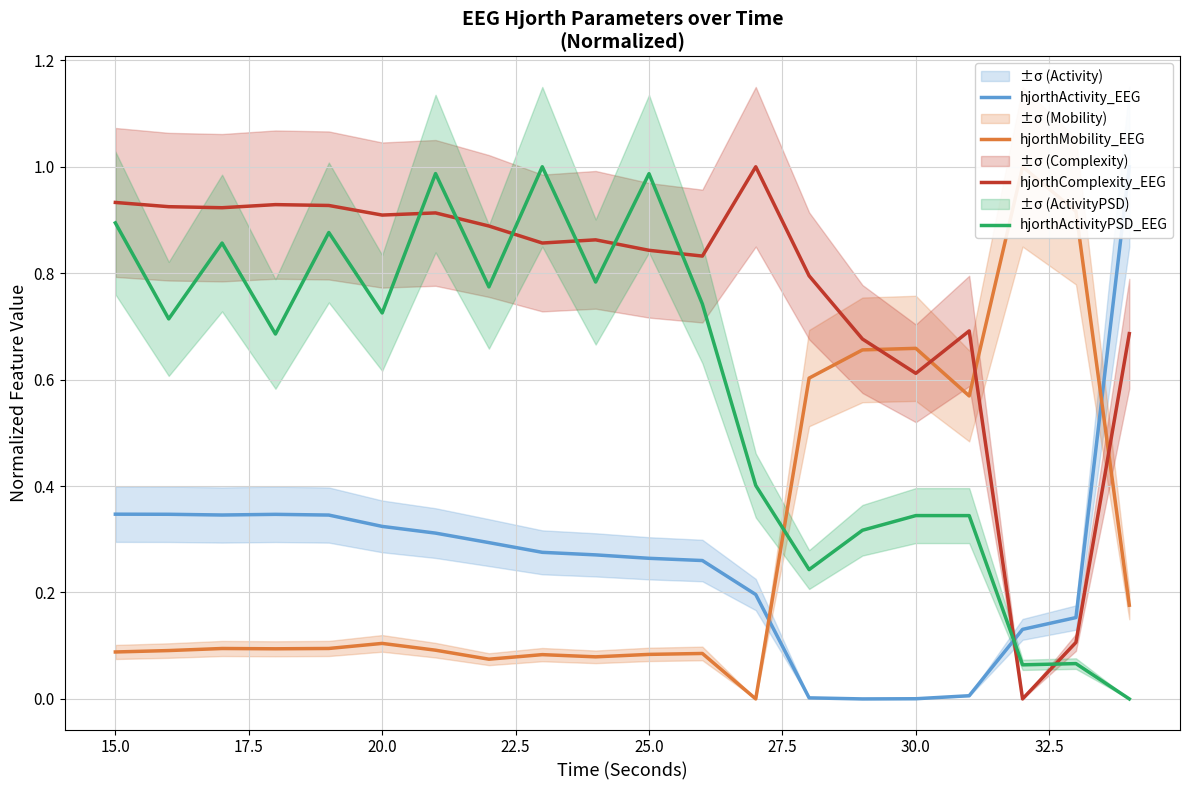

What is the difference between the maximum and minimum values in the hjorthActivity_EEG series?

1.0